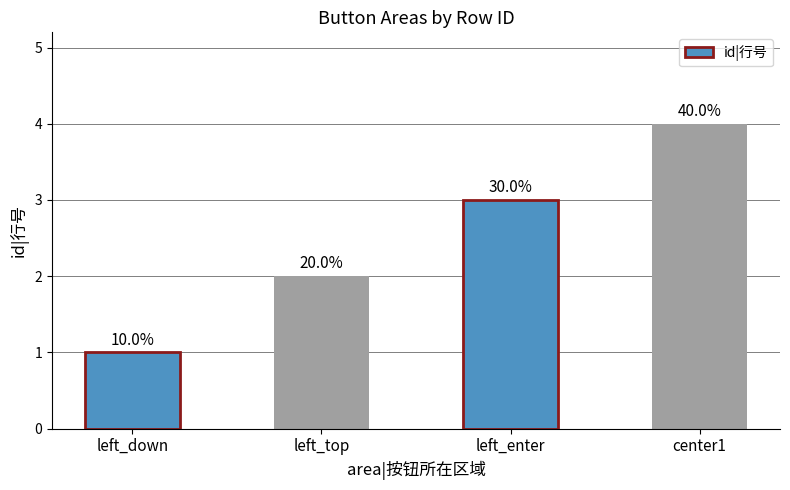

What is the approximate value at center1?

4